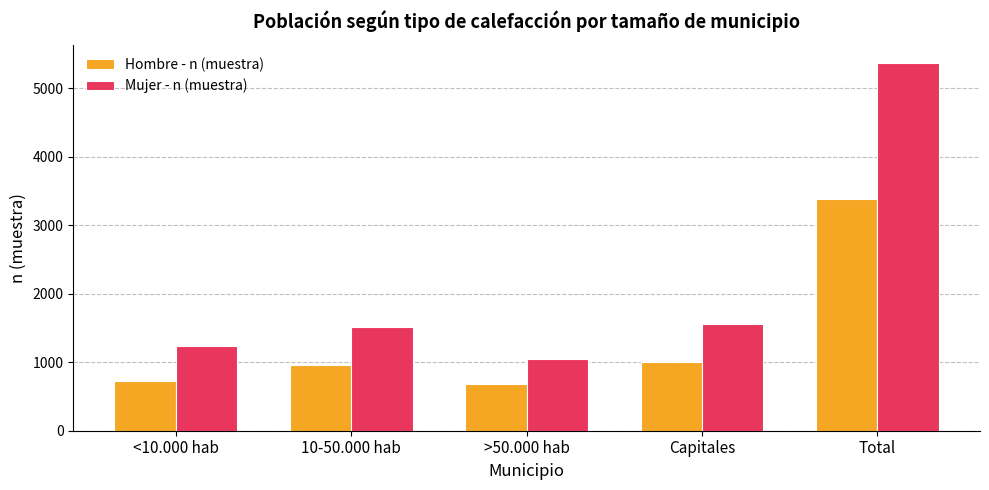

Is it true that Mujer - n (muestra) equals 5367 at Total?

True